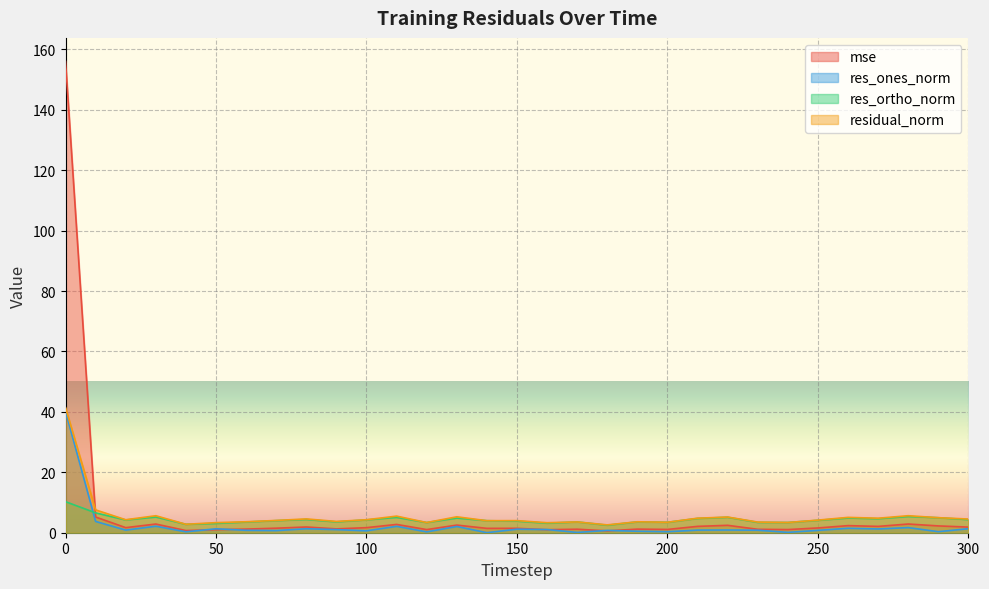

What is the spread (max minus min) of values at 260?

3.6